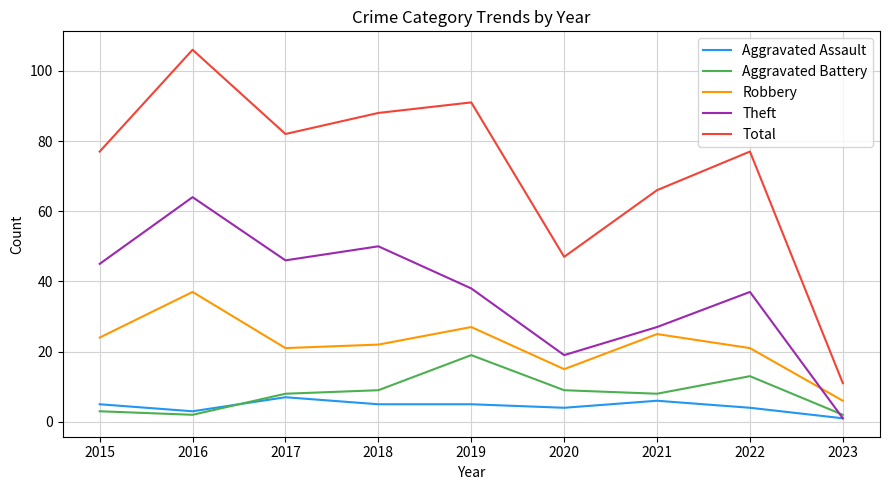

Rank the series at 2017 from lowest to highest value.

Aggravated Assault, Aggravated Battery, Robbery, Theft, Total